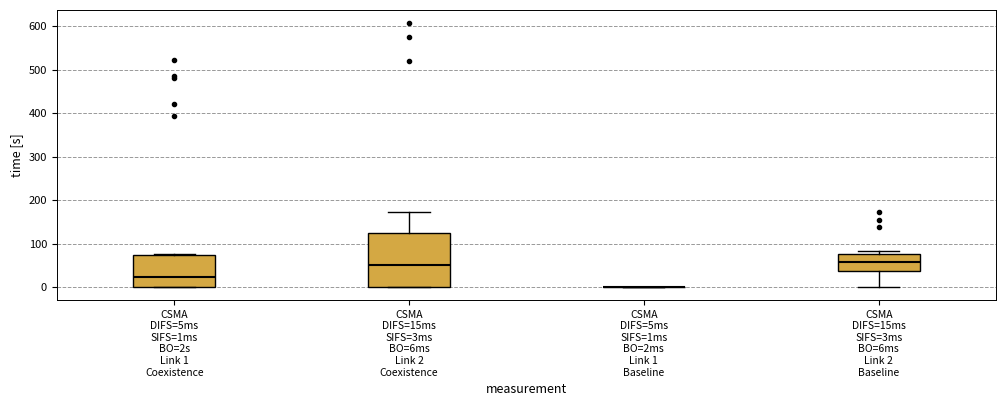

Reading left to right, read every box against the y-axis: the position of its median line, the range the box covers, and the ends of its whiskers. The values are not printed on the chart, so give them approximately, as read against the axis.

CSMA DIFS=5ms SIFS=1ms BO=2s Link 1 Coexistence: median 20, box 0 to 70, whiskers 0 to 80
CSMA DIFS=15ms SIFS=3ms BO=6ms Link 2 Coexistence: median 50, box 0 to 120, whiskers 0 to 170
CSMA DIFS=5ms SIFS=1ms BO=2ms Link 1 Baseline: box collapsed to a line at 0, whiskers 0 to 0
CSMA DIFS=15ms SIFS=3ms BO=6ms Link 2 Baseline: median 60, box 40 to 70, whiskers 0 to 80